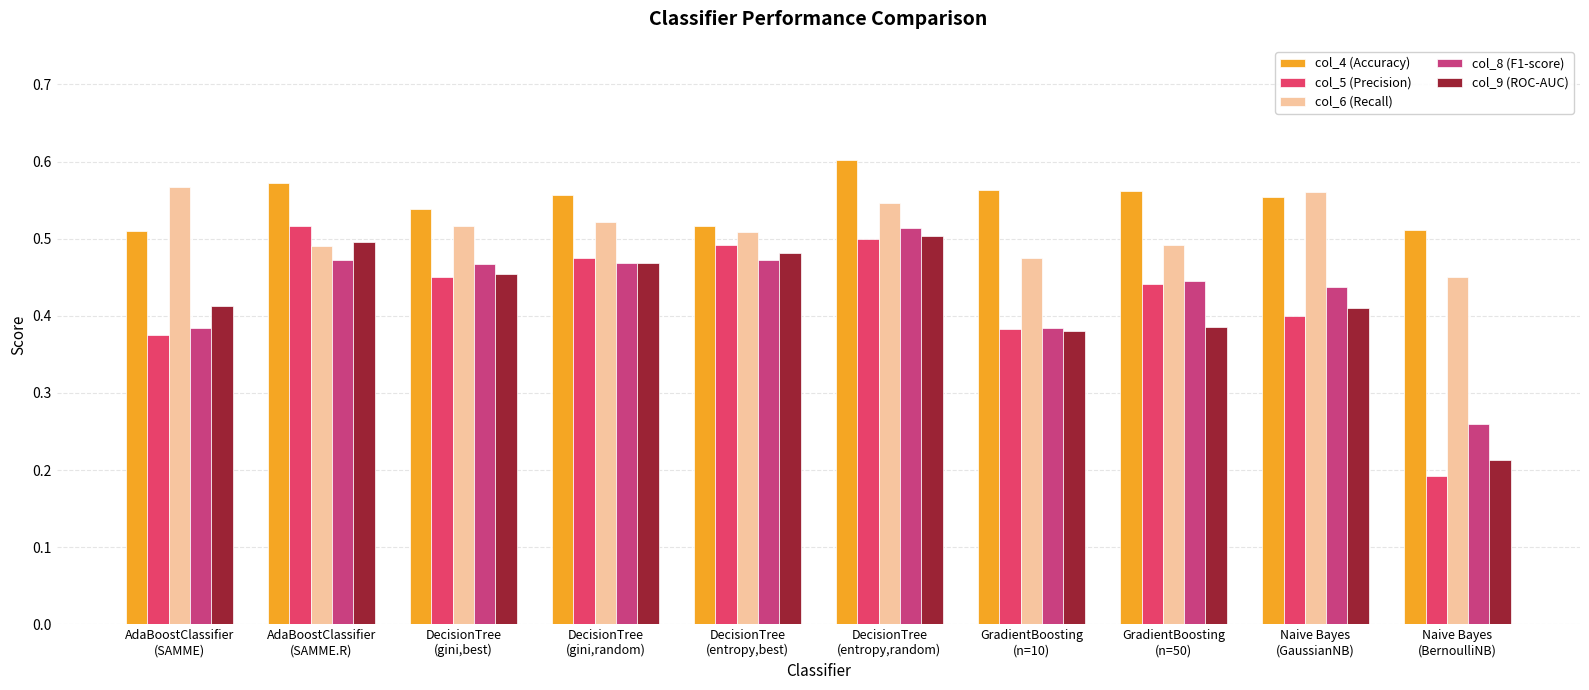

What is the maximum value shown in the chart?

0.6